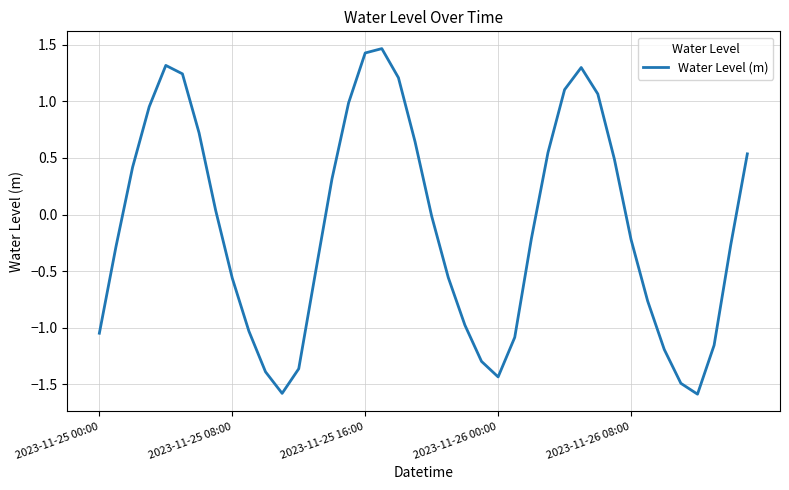

Does the chart display data point markers on the line(s)?

No